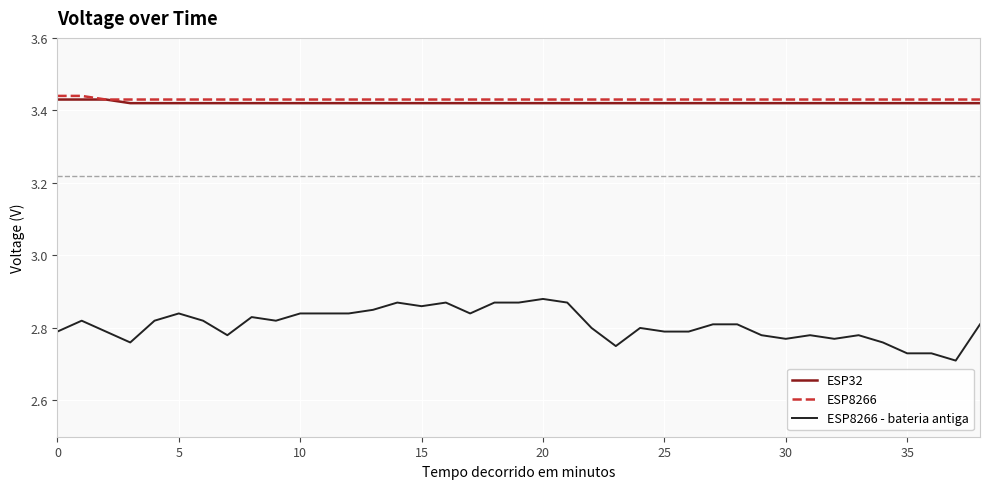

True or false: ESP8266 - bateria antiga and ESP8266 cross at least once.

False